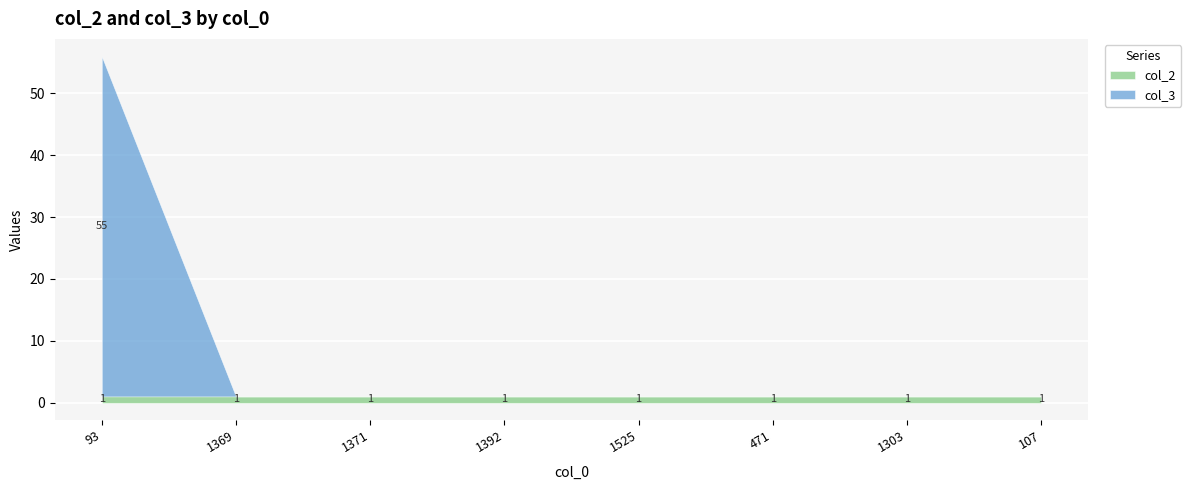

How many positive values does the col_3 series have?

1